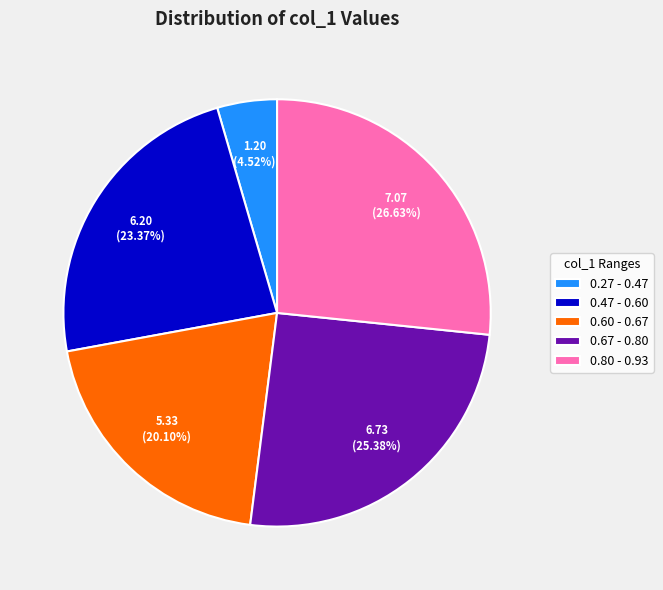

What is the smallest slice in the pie chart?

0.27 - 0.47